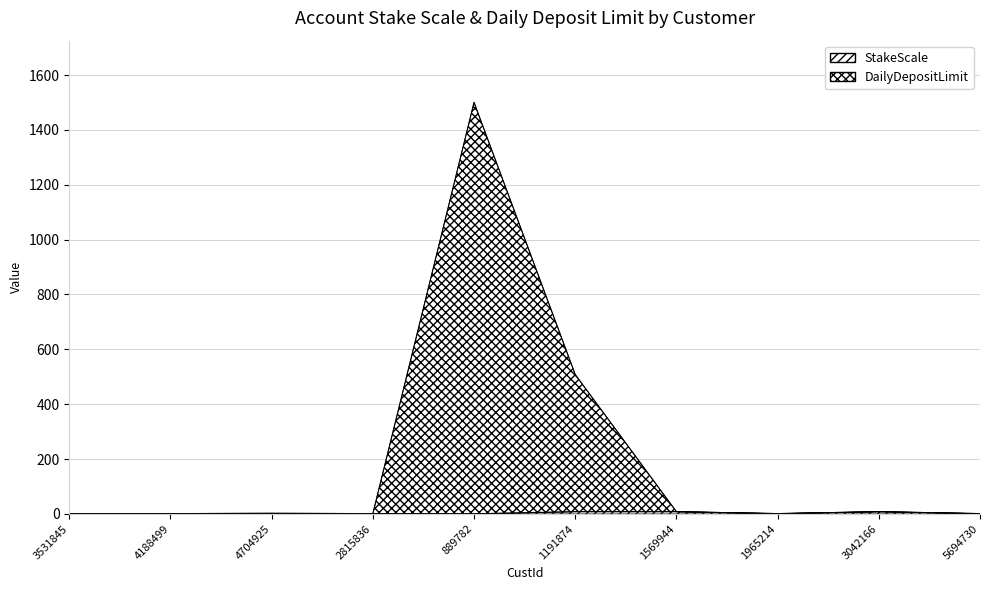

Which category has the highest value in the DailyDepositLimit series?

889782